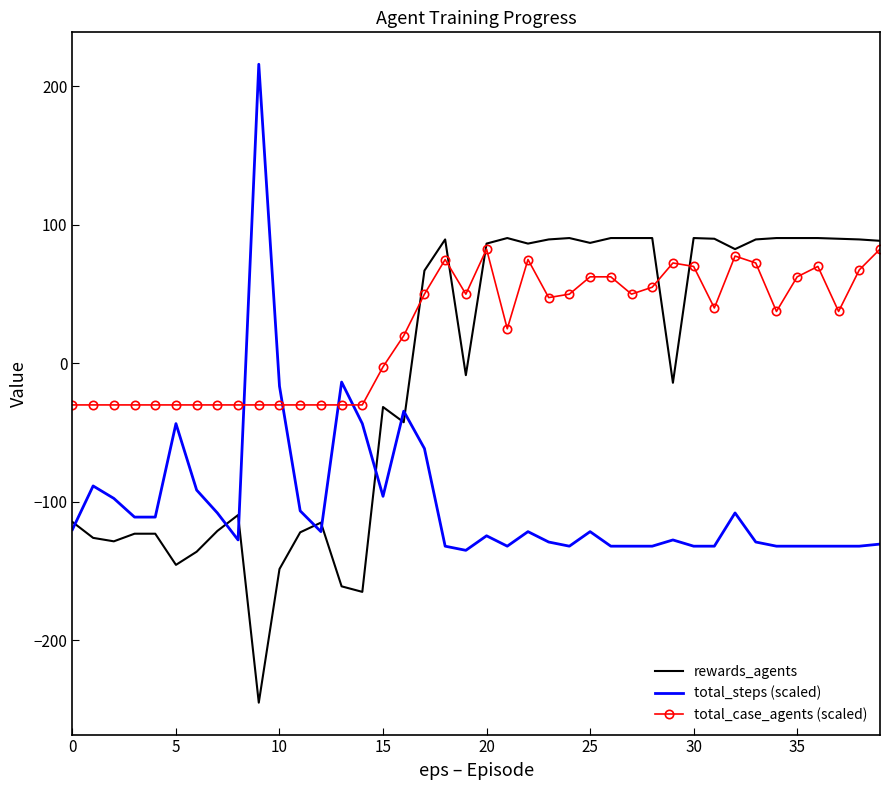

After their last crossing, which series has the higher values: total_case_agents (scaled) or total_steps (scaled)?

total_case_agents (scaled)